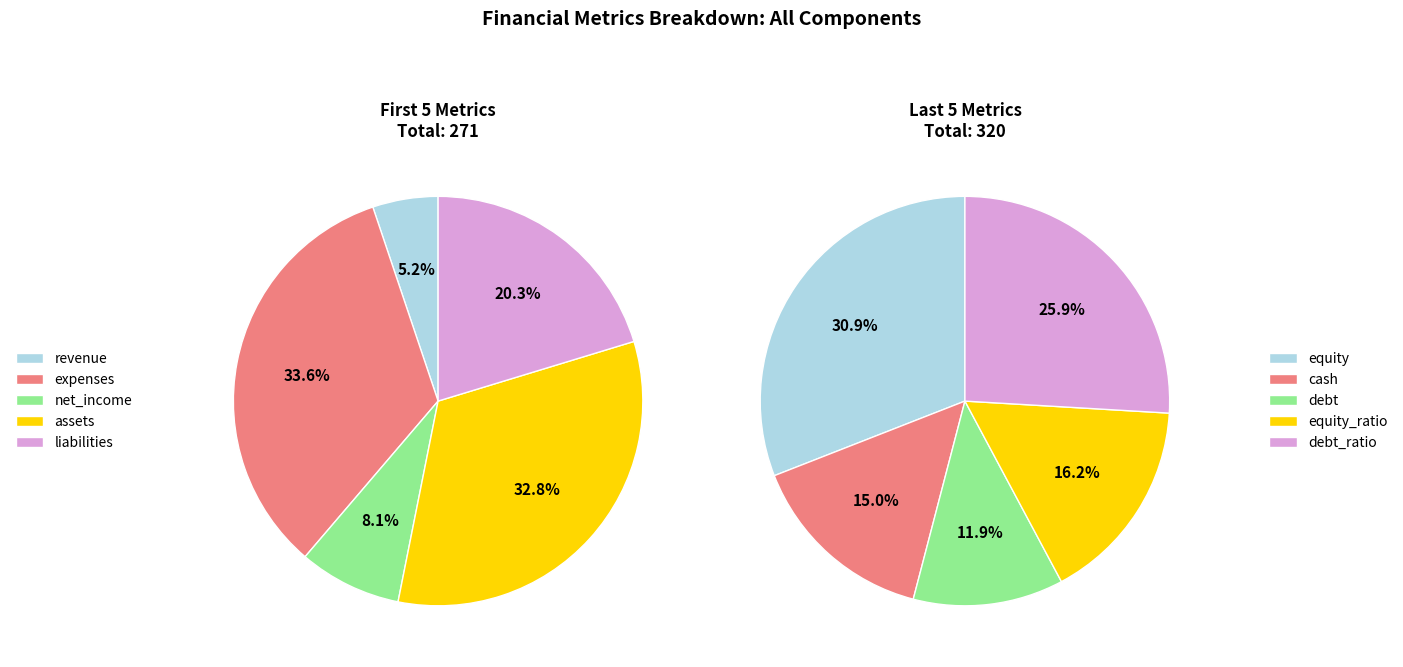

Rank the categories by value from lowest to highest.

revenue, net_income, debt, cash, equity_ratio, liabilities, debt_ratio, assets, expenses, equity